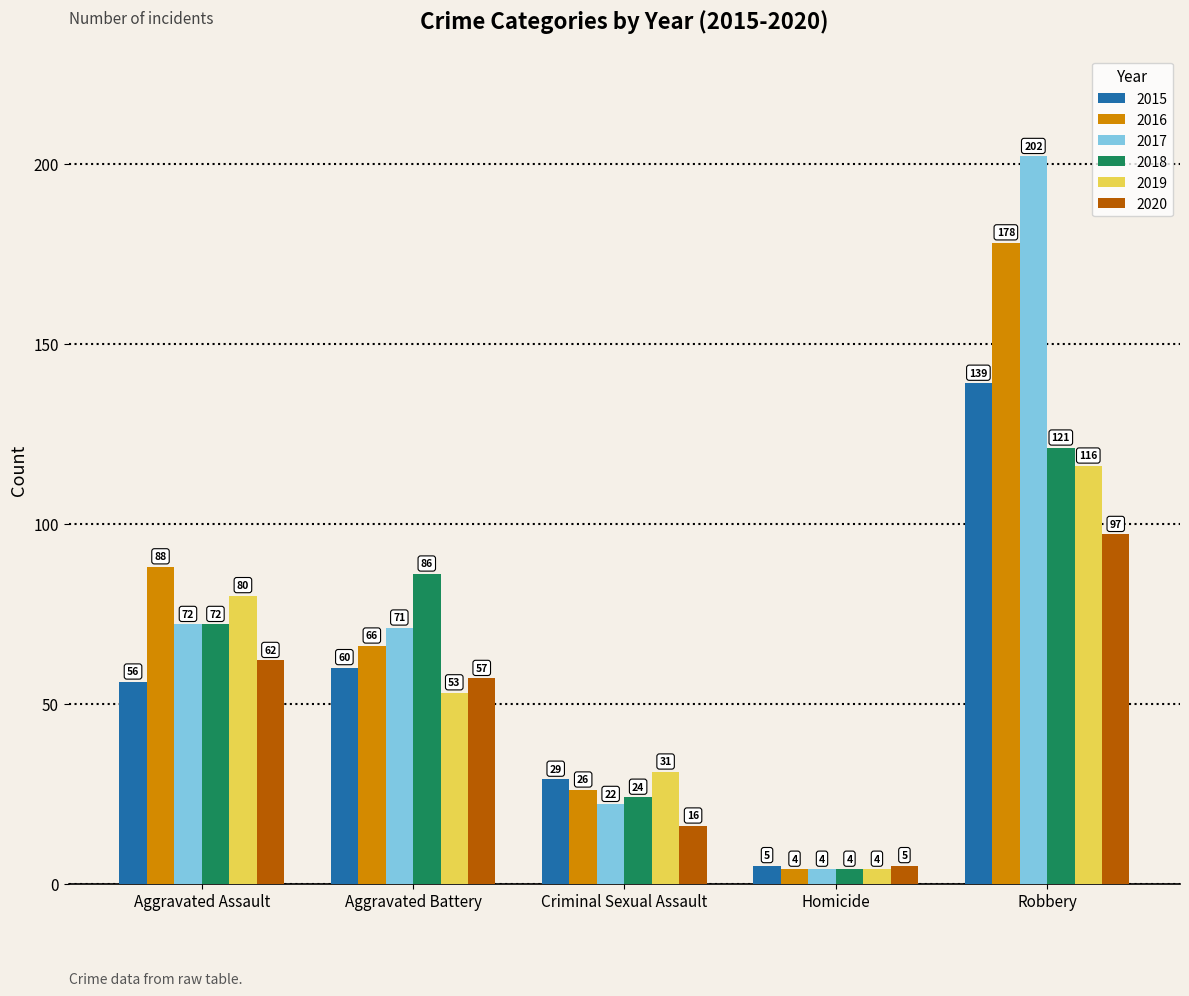

Reading left to right, extract all data points from this chart.

2015: 56	60	29	5	139
2016: 88	66	26	4	178
2017: 72	71	22	4	202
2018: 72	86	24	4	121
2019: 80	53	31	4	116
2020: 62	57	16	5	97